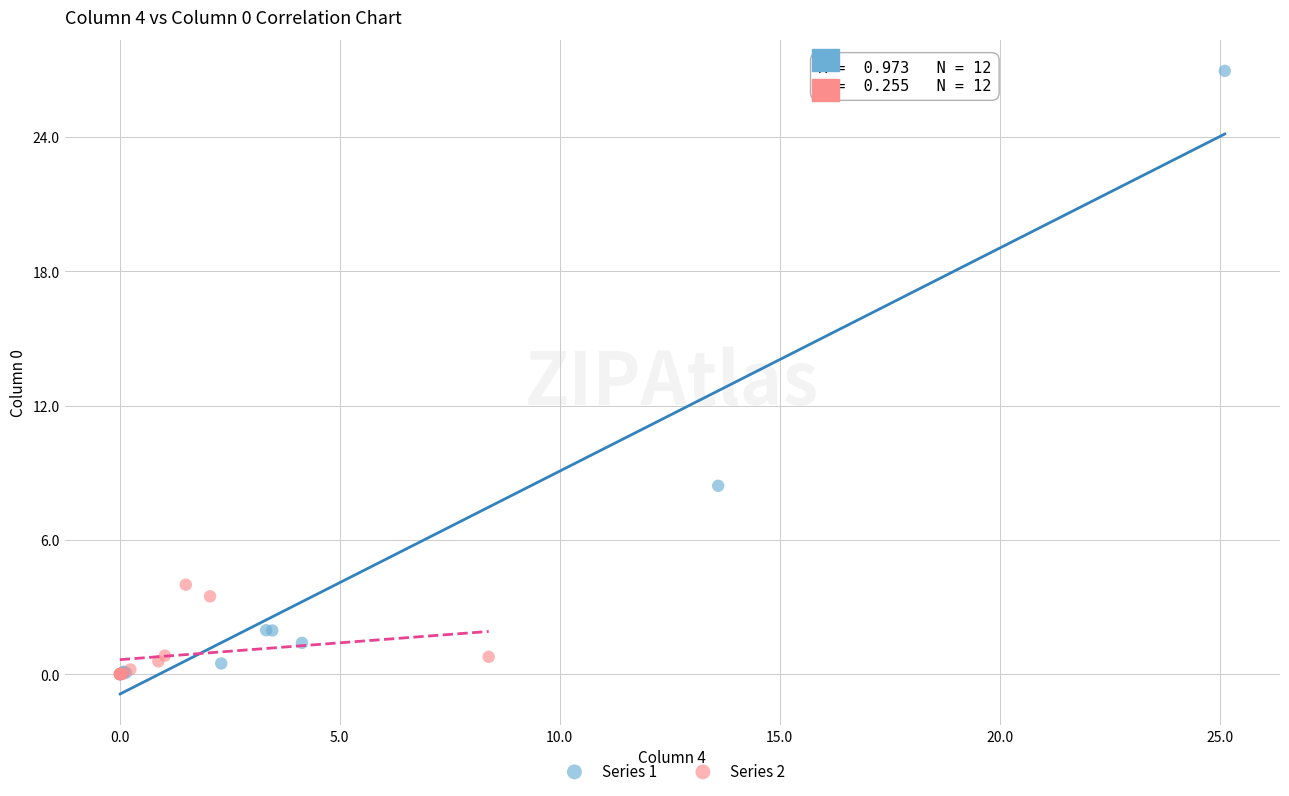

Which series has the largest Y range (max minus min)?

Series 1